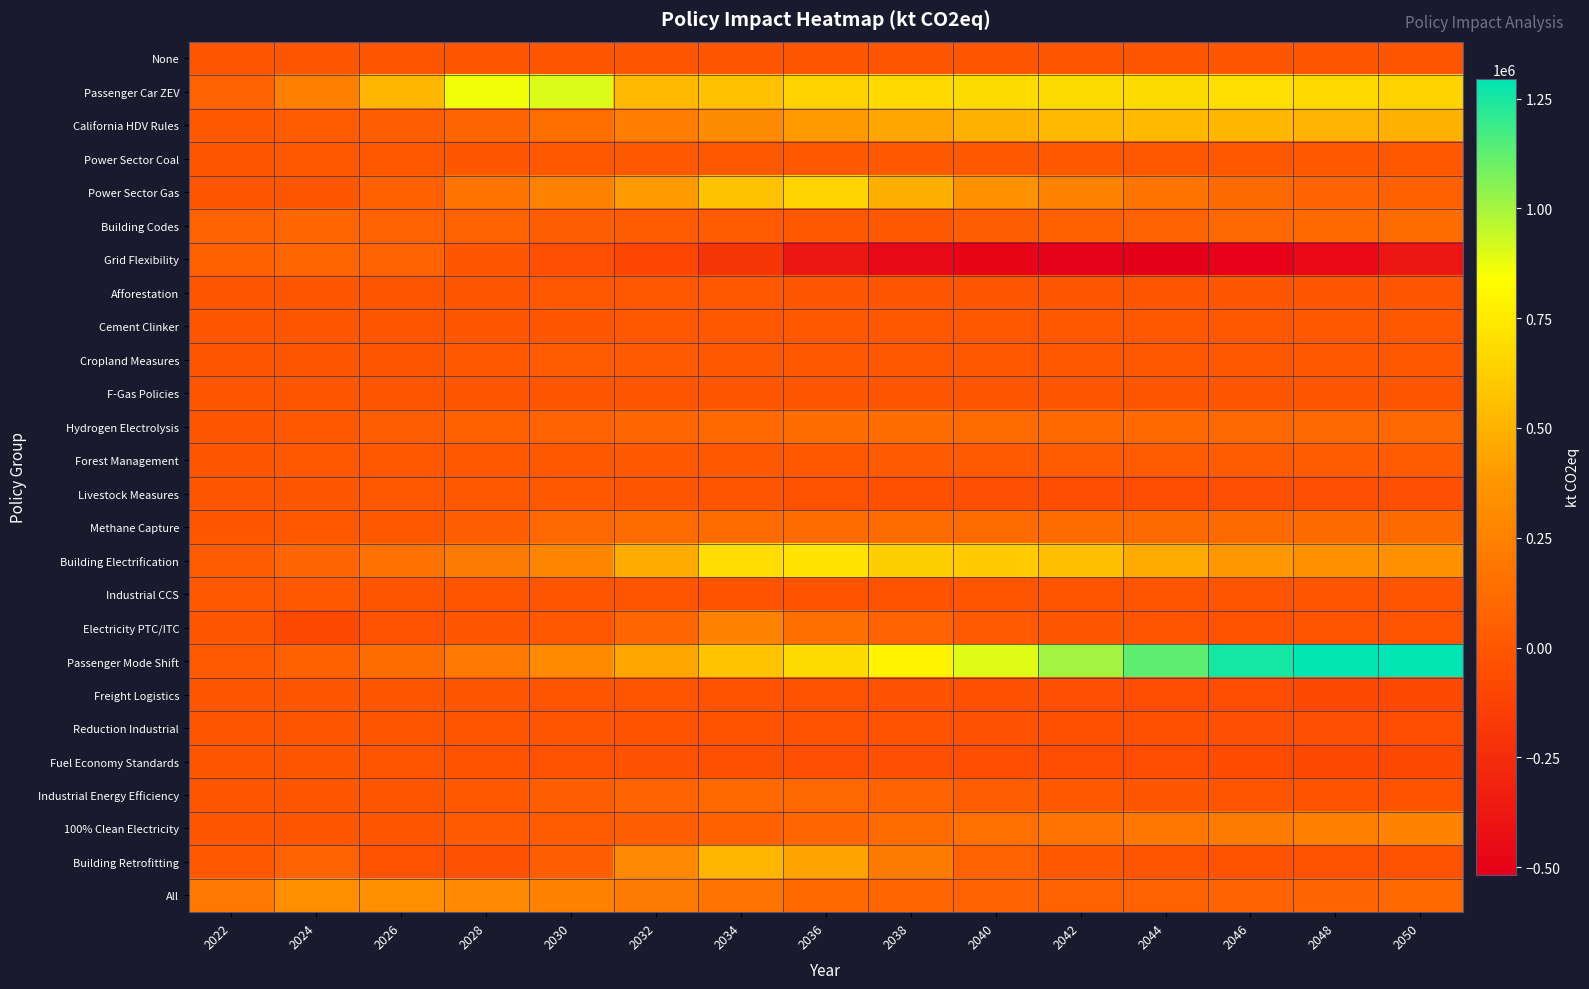

Which series has the widest spread of values?

Passenger Mode Shift